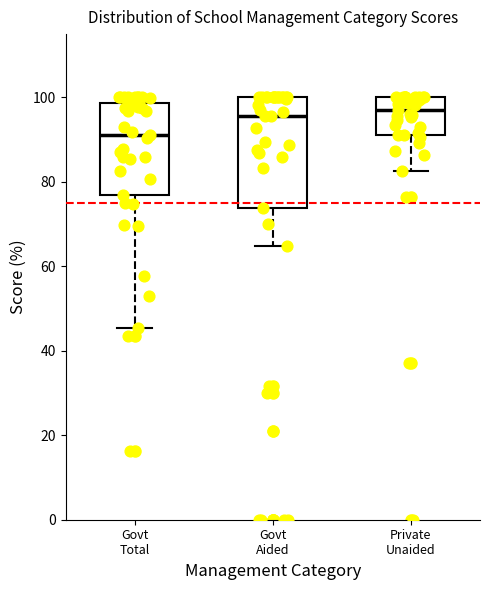

Reading left to right, read every box against the y-axis: the position of its median line, the range the box covers, and the ends of its whiskers. The values are not printed on the chart, so give them approximately, as read against the axis.

Govt Total: median 92, box 76 to 98, whiskers 46 to 100
Govt Aided: median 96, box 74 to 100, whiskers 64 to 100
Private Unaided: median 98, box 92 to 100, whiskers 82 to 100